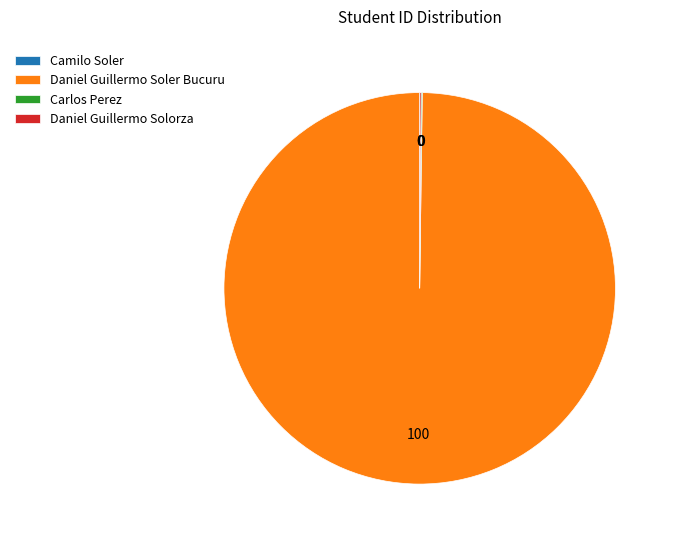

Which slice is the largest?

Daniel Guillermo Soler Bucuru